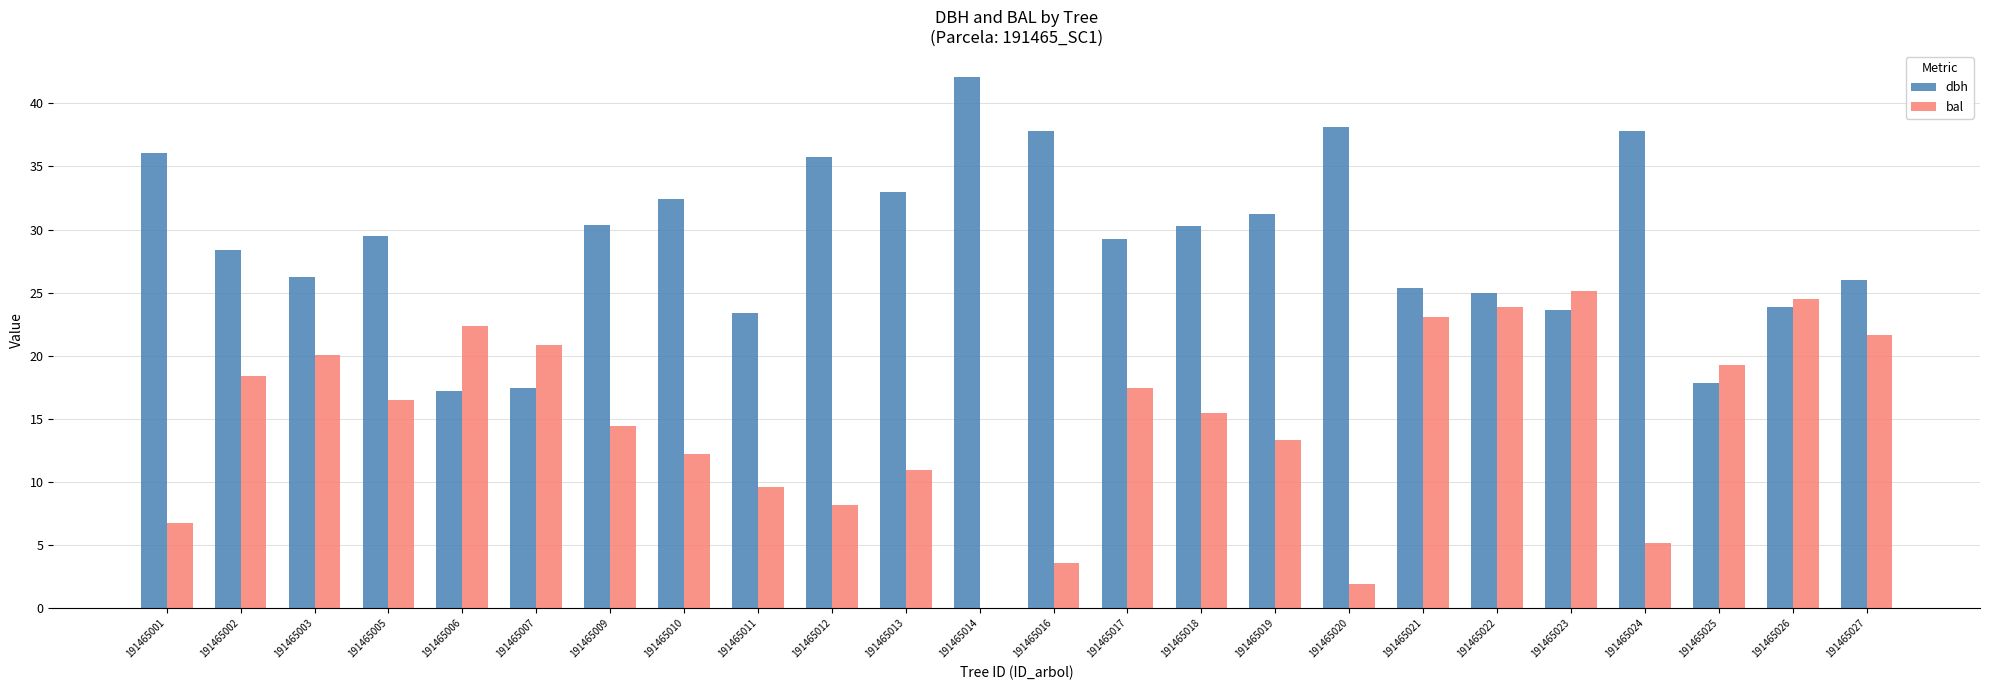

What is the total value across all series at 191465011?

33.0